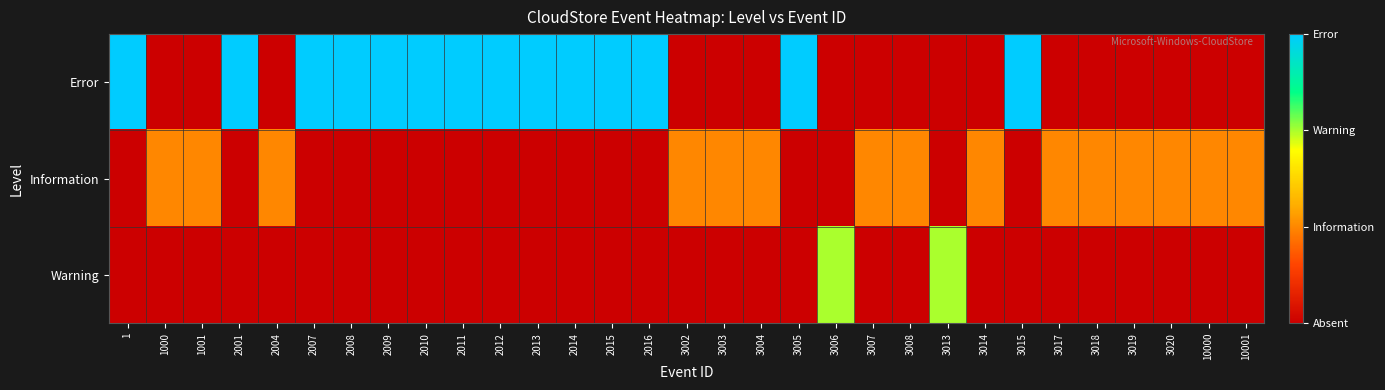

Which category has the highest value across all series?

1